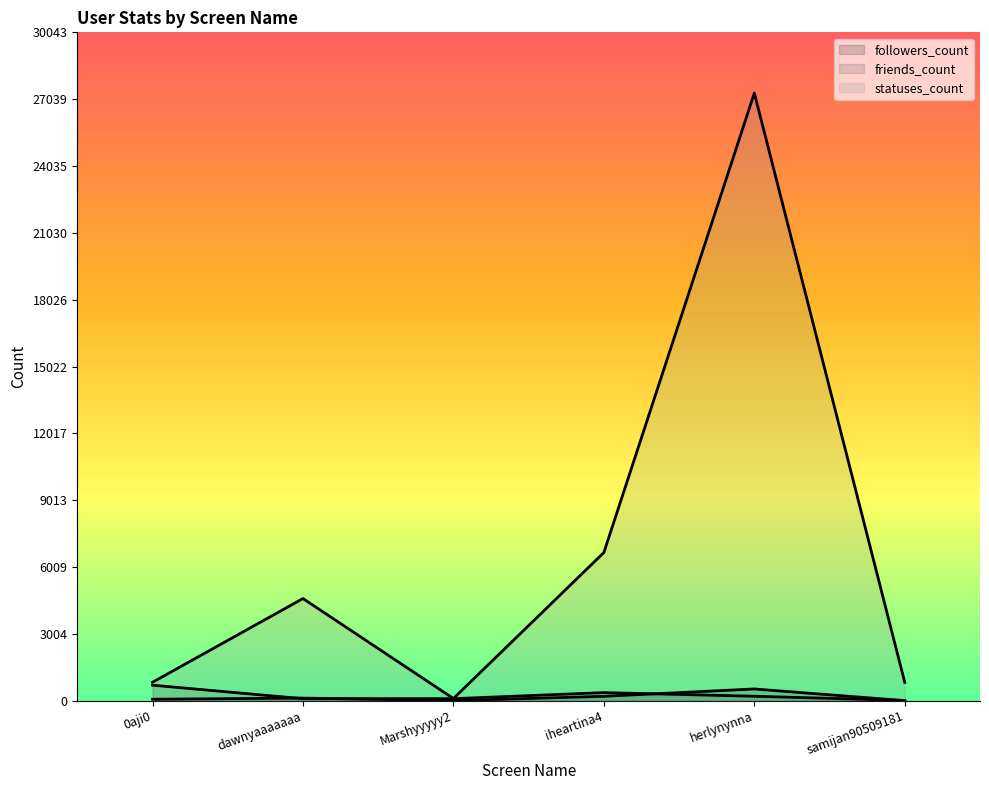

What is the difference between the highest and lowest values at 0aji0?

763